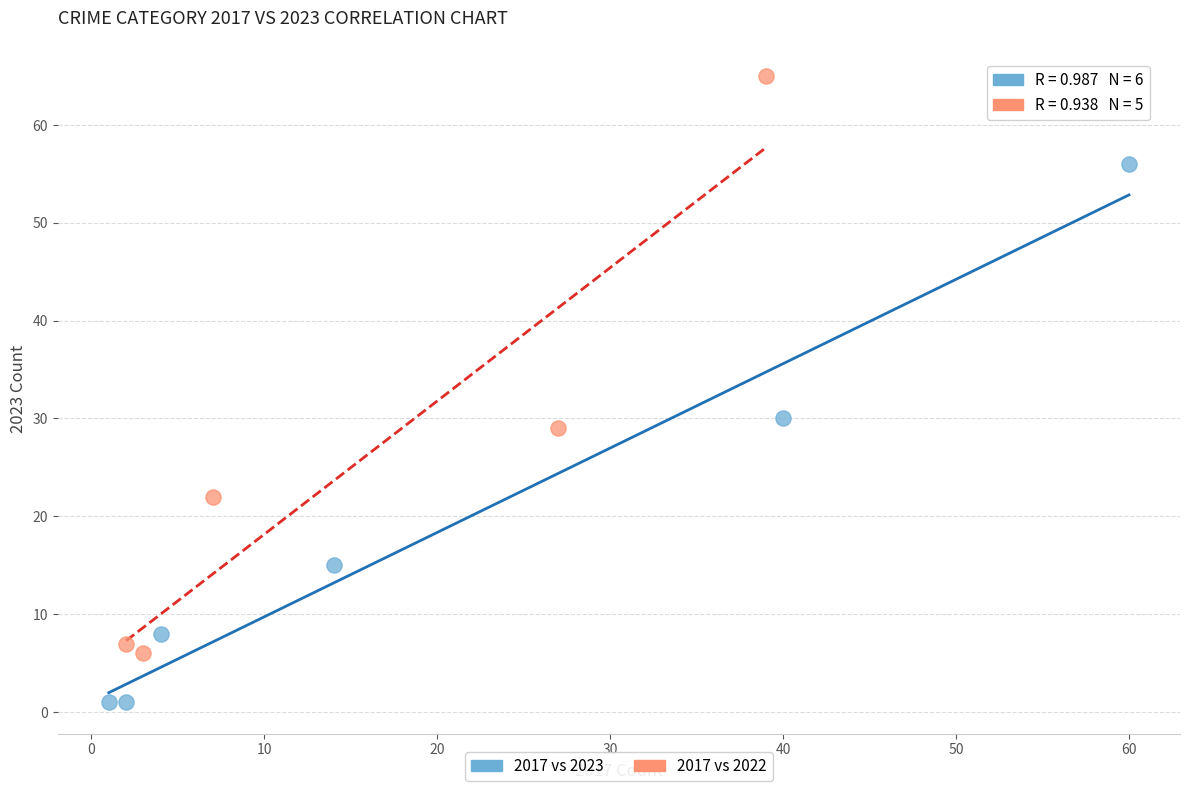

Which series reaches the minimum Y coordinate?

2017 vs 2023